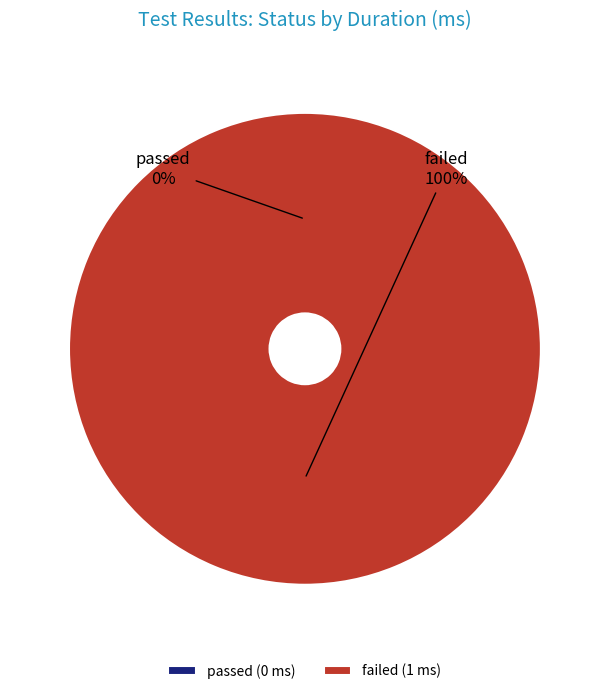

What percentage is NOT represented by passed?

100.0%